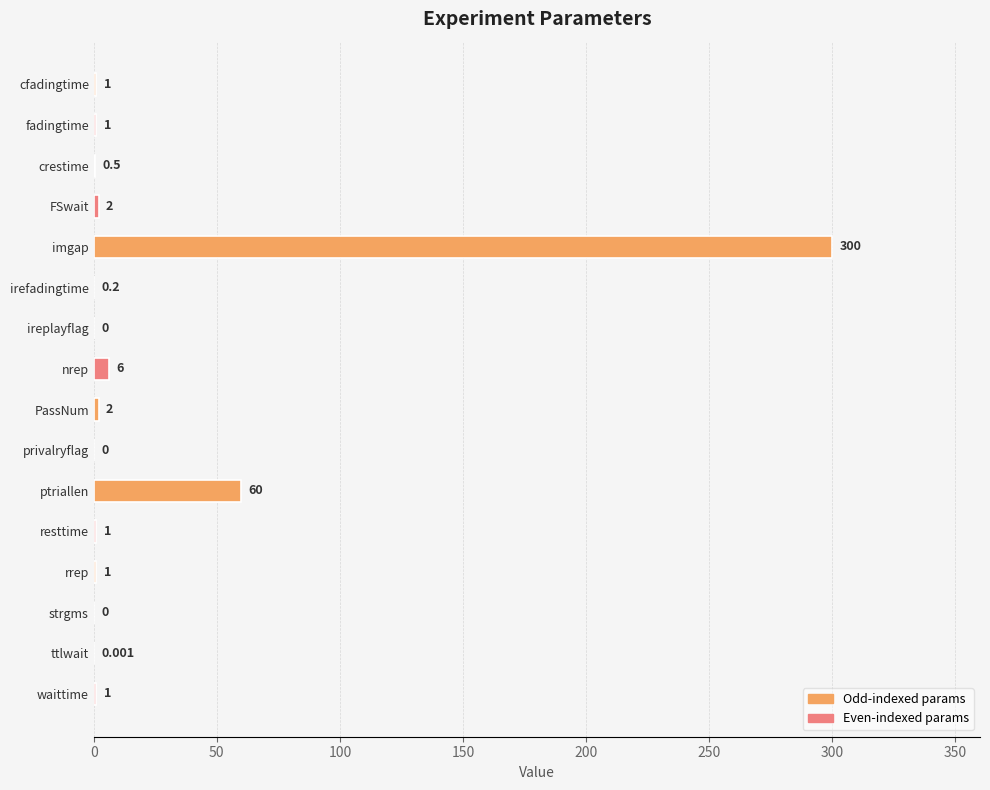

Between privalryflag and crestime, which is larger?

crestime